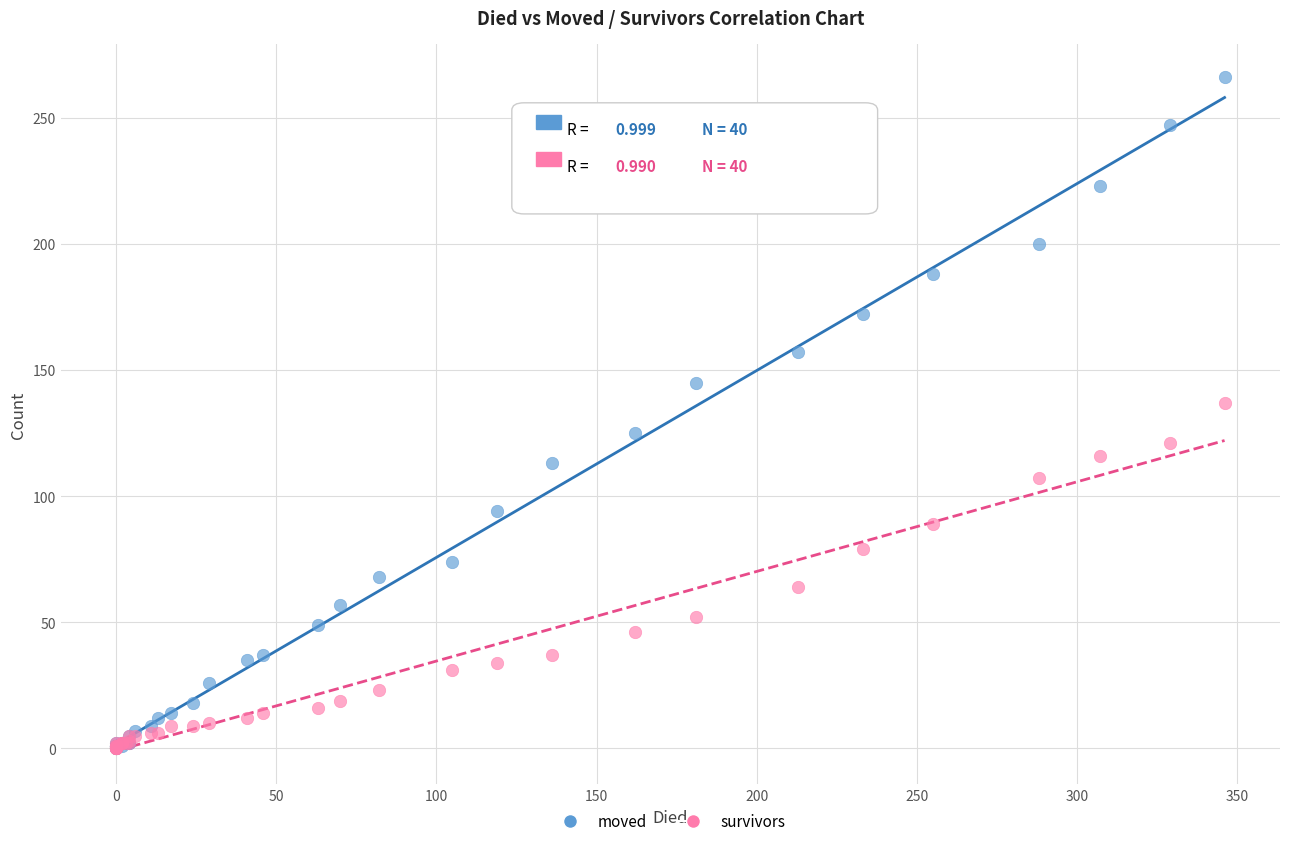

In the moved series, what Y value is closest to 133?

125